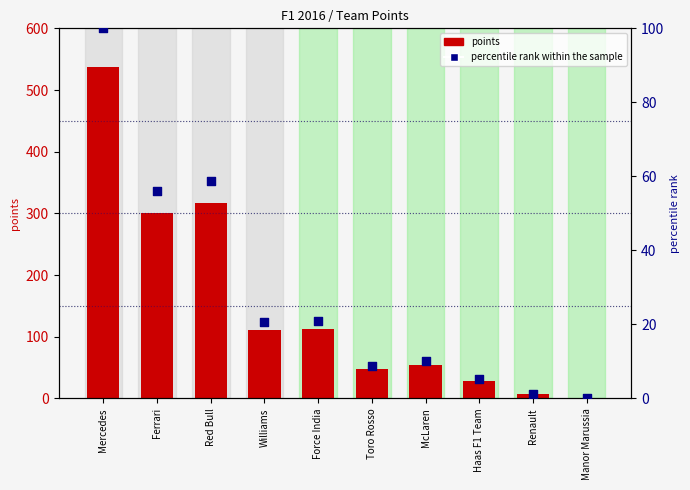

What is the total value across all series at Ferrari?

356.9